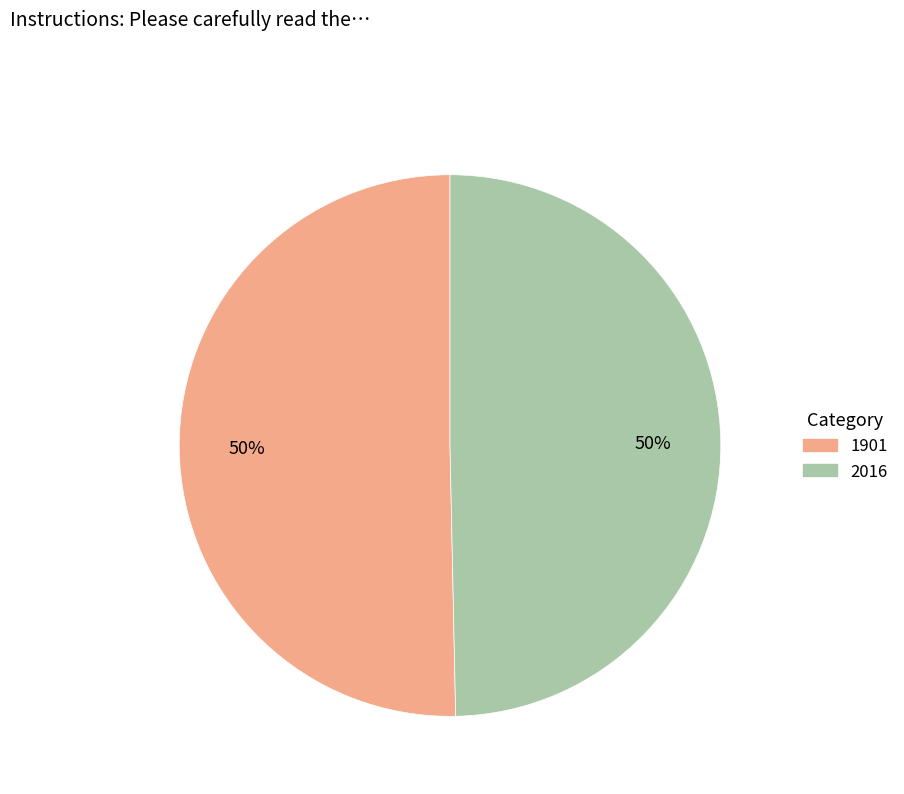

How many slices are in this pie chart?

2